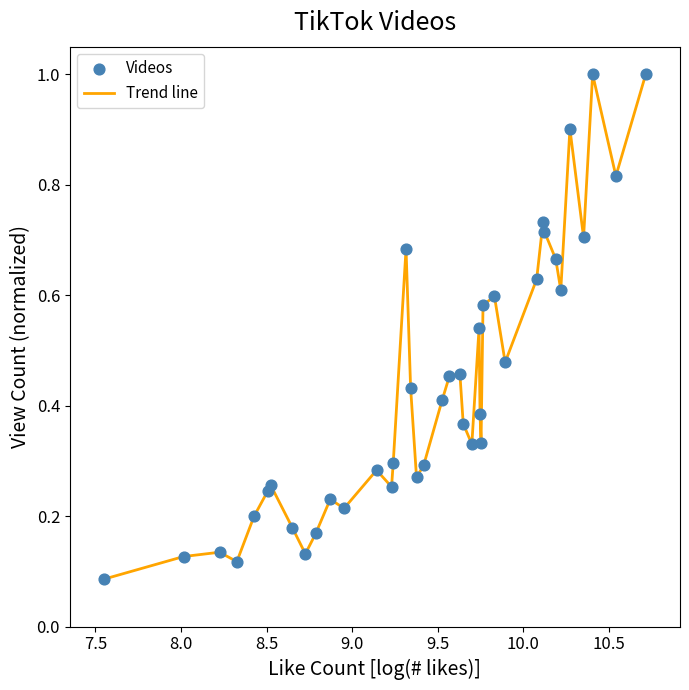

What is the greatest value displayed?

1.0